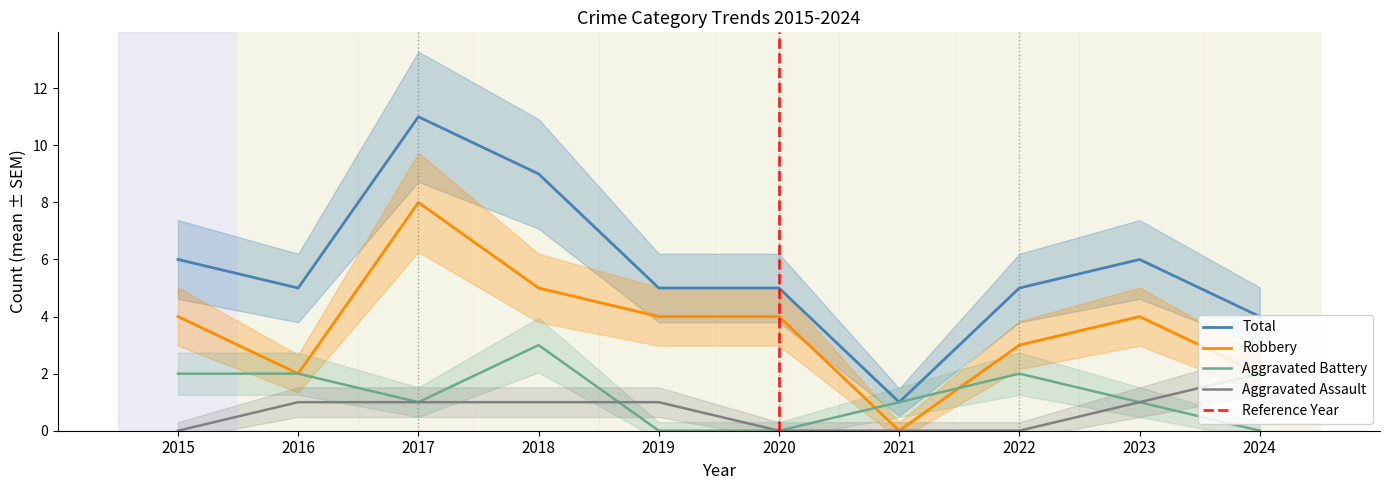

At which label does Robbery reach its minimum?

2021